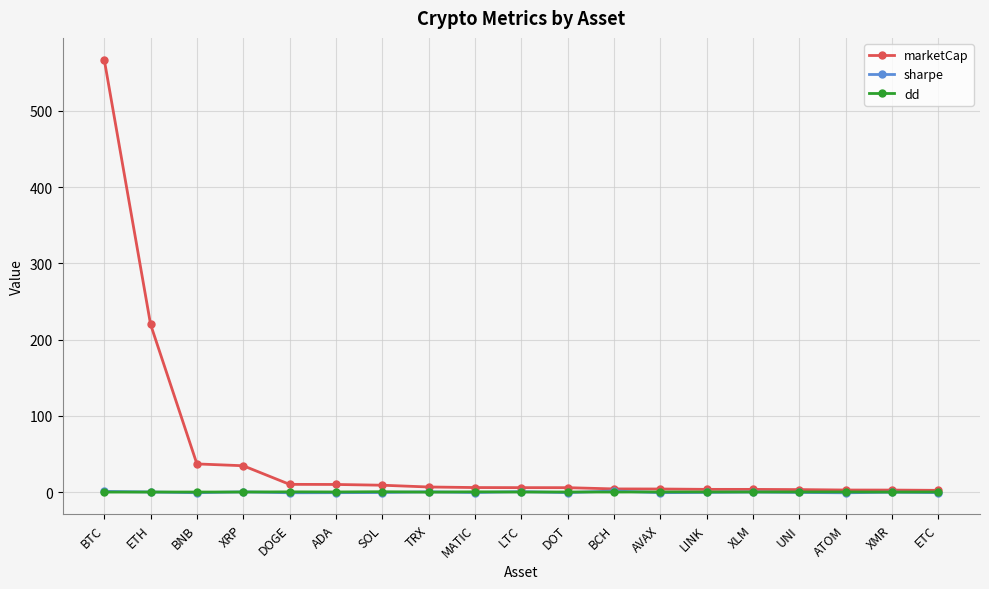

True or false: marketCap has a value of 82.5 at ETH.

False